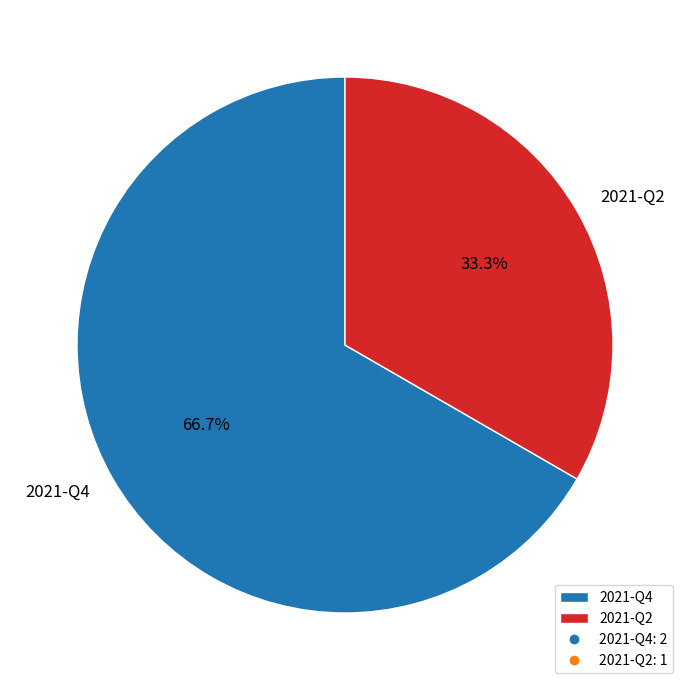

Which has a higher value, 2021-Q2 or 2021-Q4?

2021-Q4